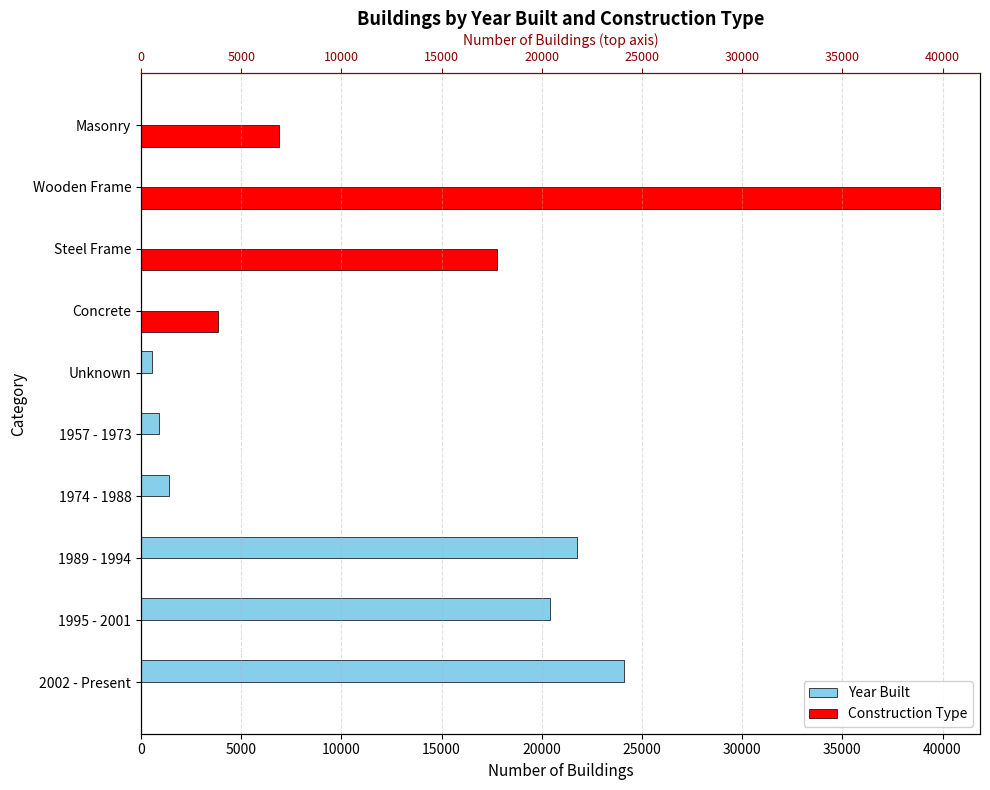

At how many categories does at least one series exceed 33270?

1